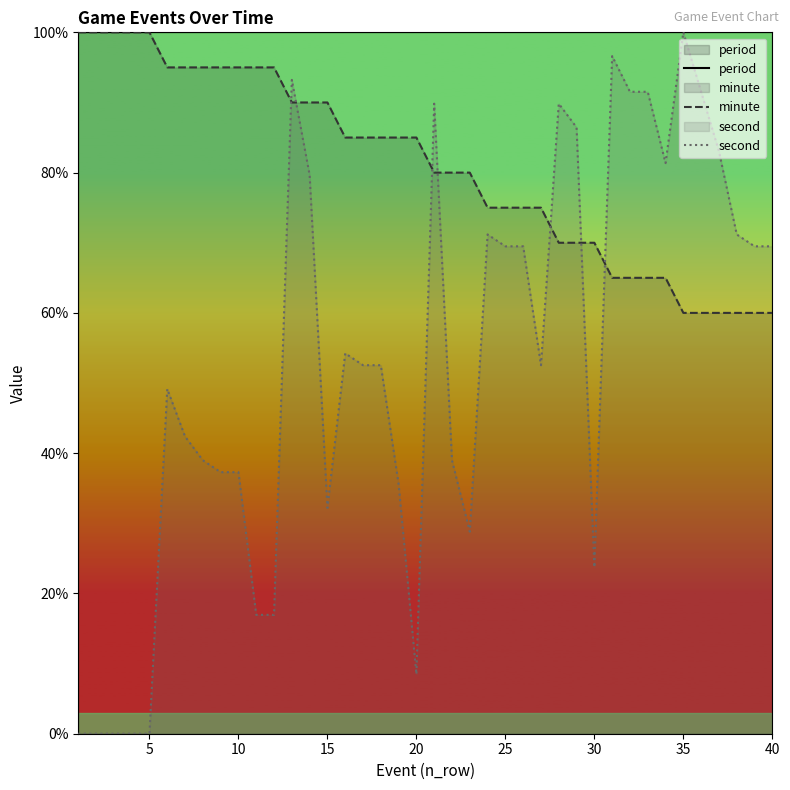

What is the highest value of the minute series?

100.0